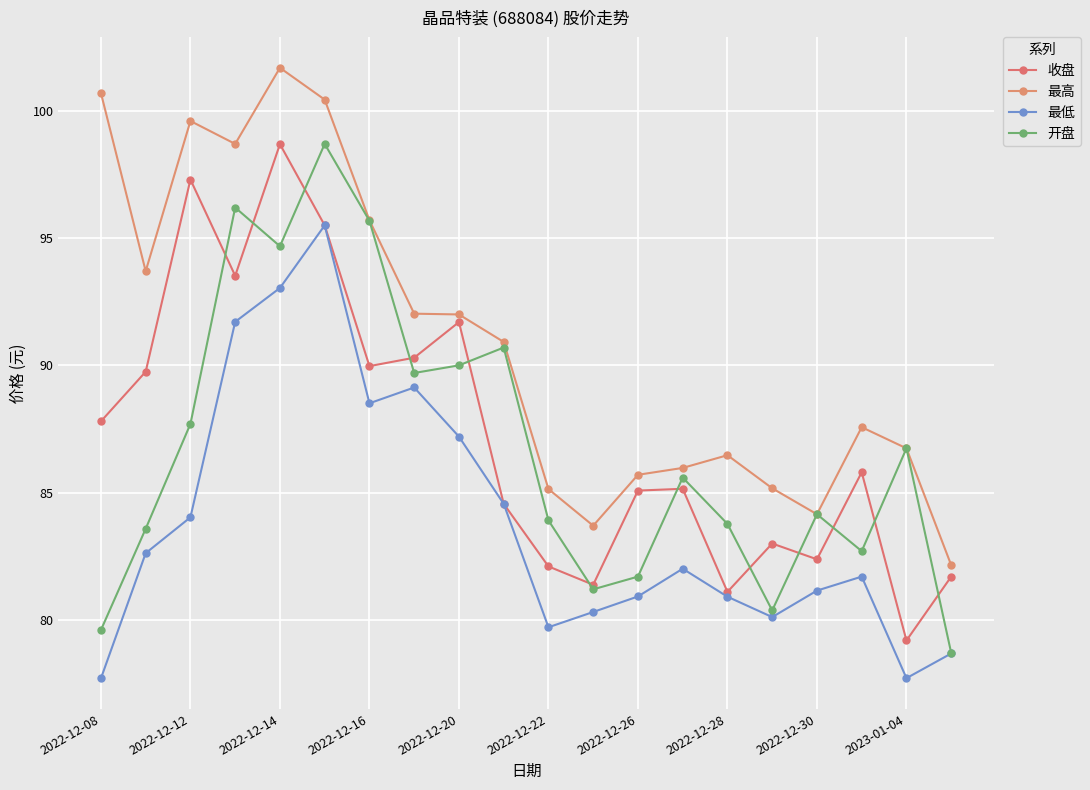

List the series in order of their peak value, highest first.

最高, 开盘, 收盘, 最低